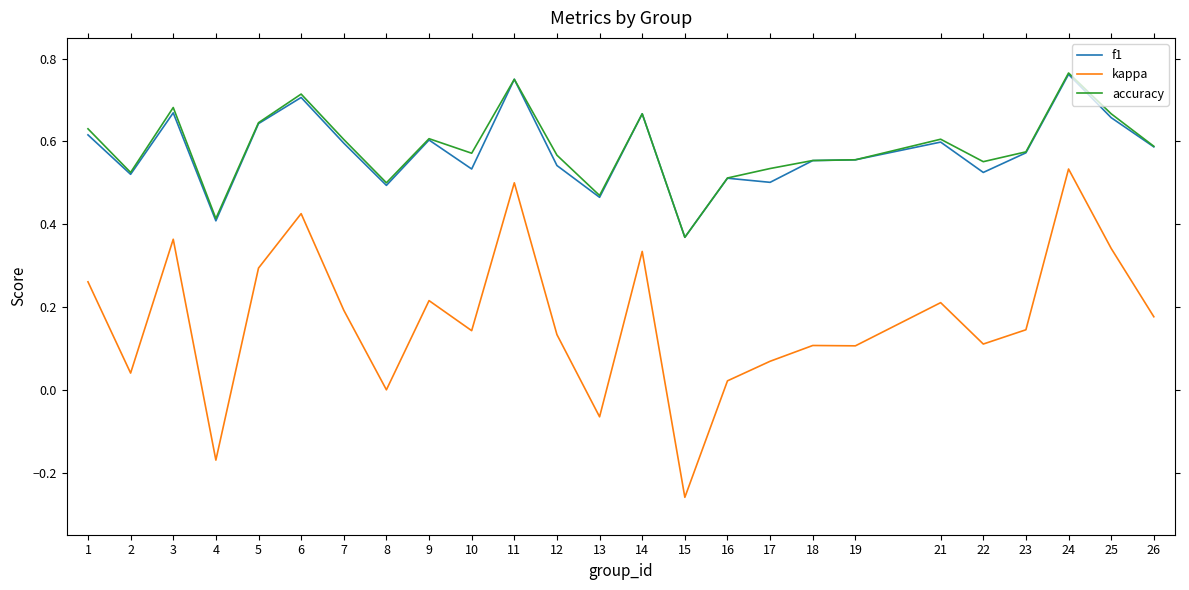

True or false: kappa and f1 cross at least once.

False